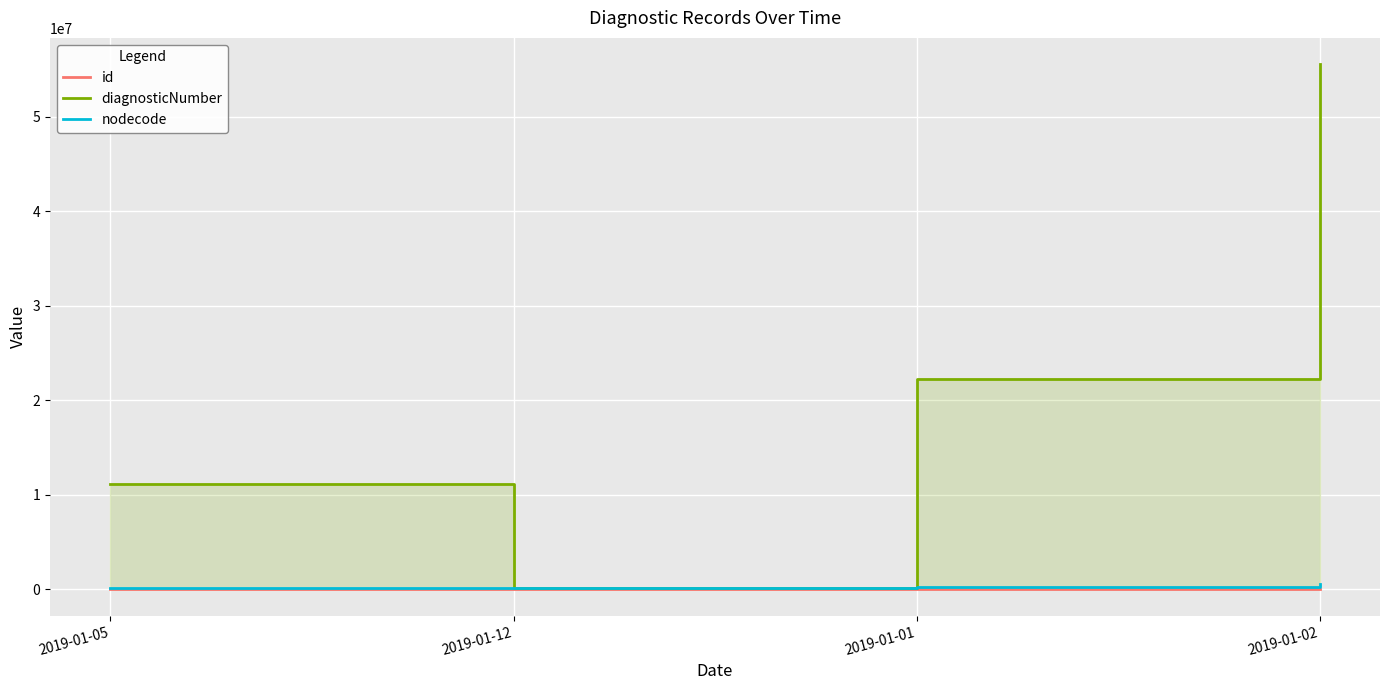

Which series has the largest total across all categories?

diagnosticNumber